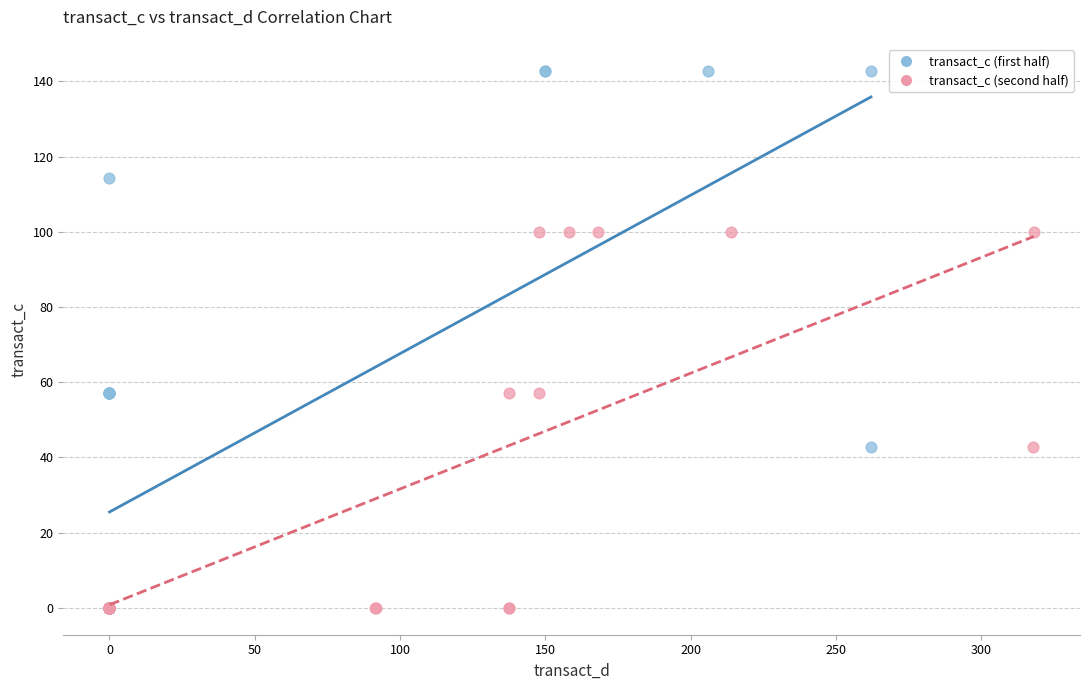

Which series contains the highest Y value?

transact_c (first half)